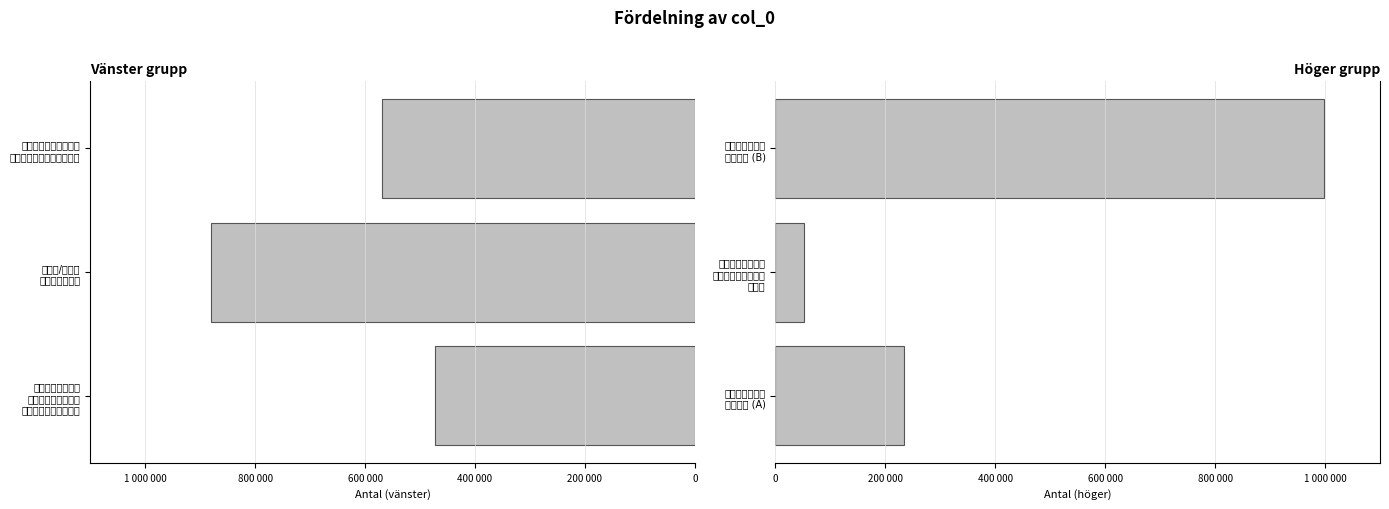

How many bars are there in total?

6